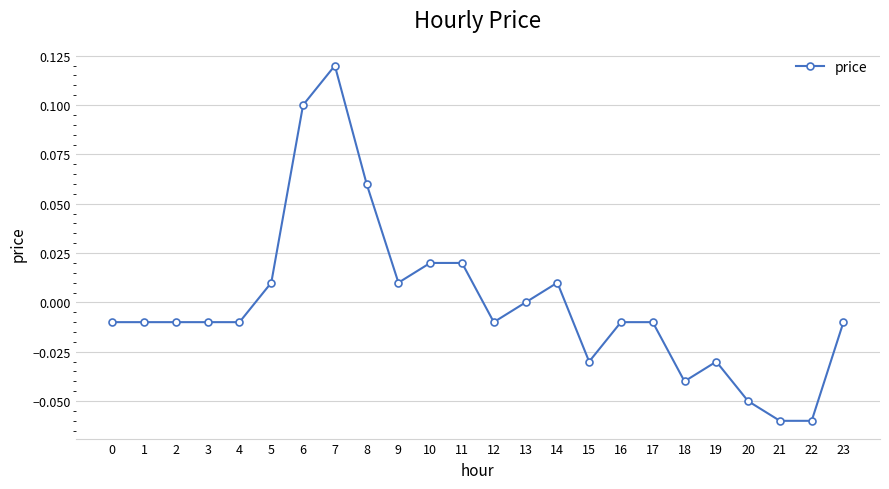

True or false: the data shows 0.0 at 5.

True